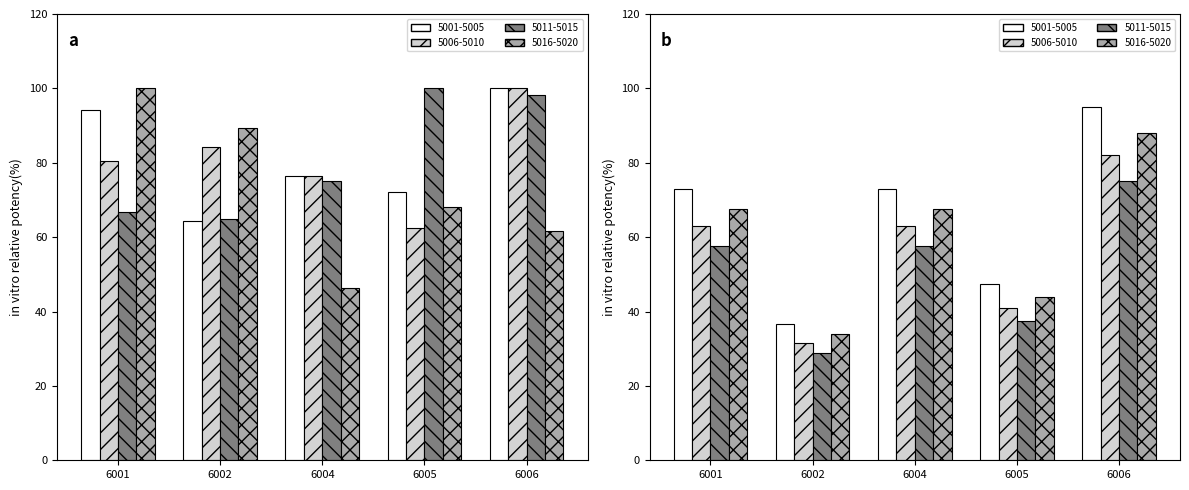

Read the 5016-5020 value at 6005.

68.1